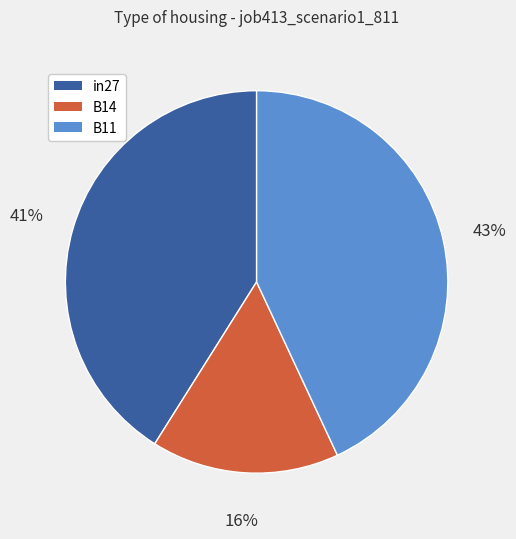

Do B14 and B11 together represent more than half of the pie?

Yes